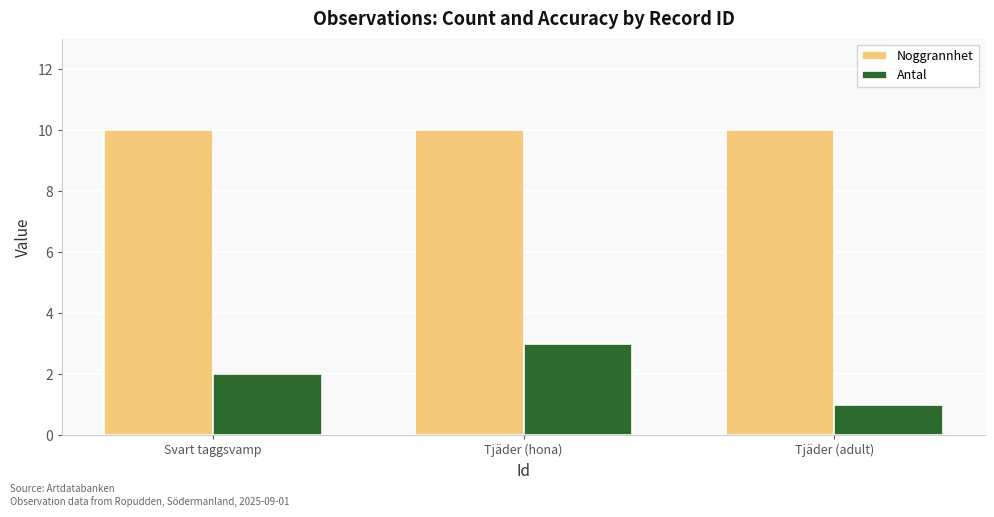

What are all the series names shown in the legend?

Noggrannhet, Antal